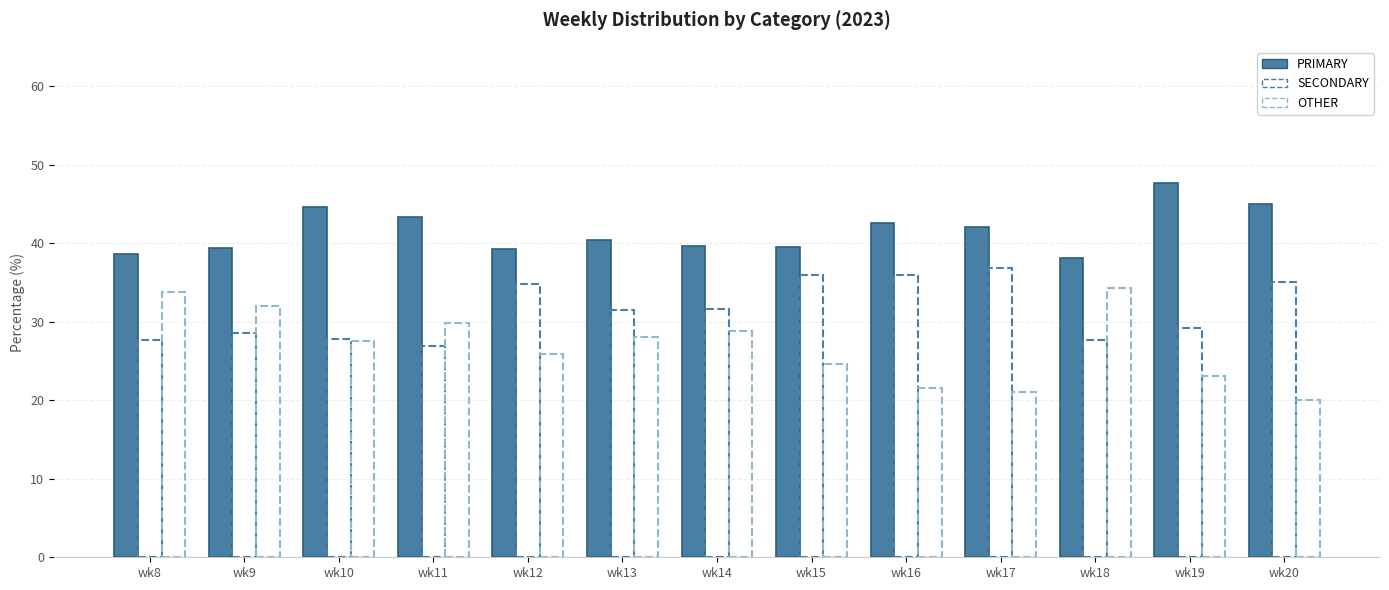

Read the OTHER value at wk12.

25.9